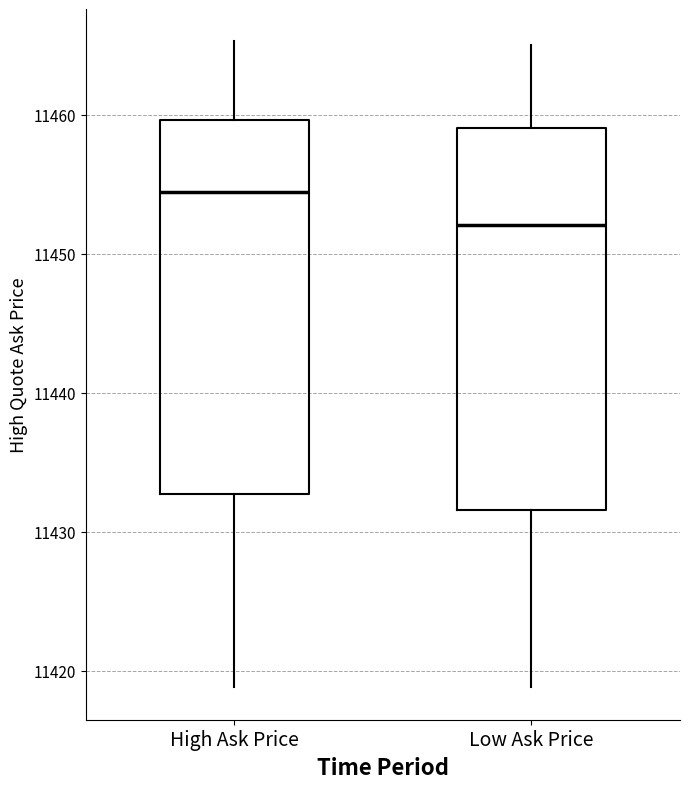

Where does the upper whisker of the box for High Ask Price end on the y-axis? The values are not printed on the chart, so give them approximately, as read against the axis.

11465